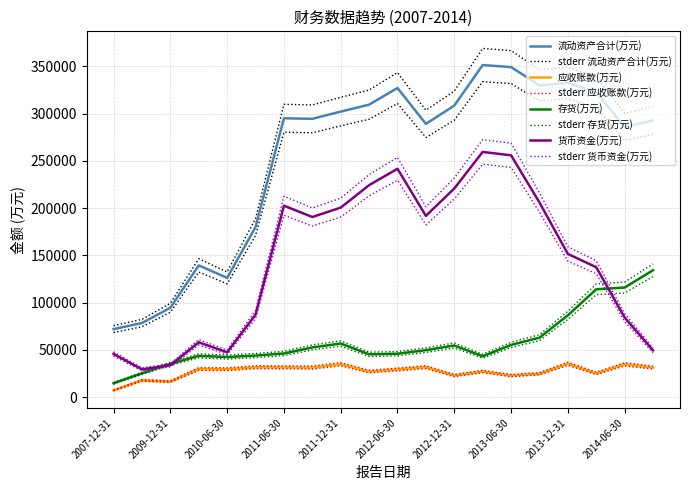

What is the total value across all series at 2014-09-30?

509077.3